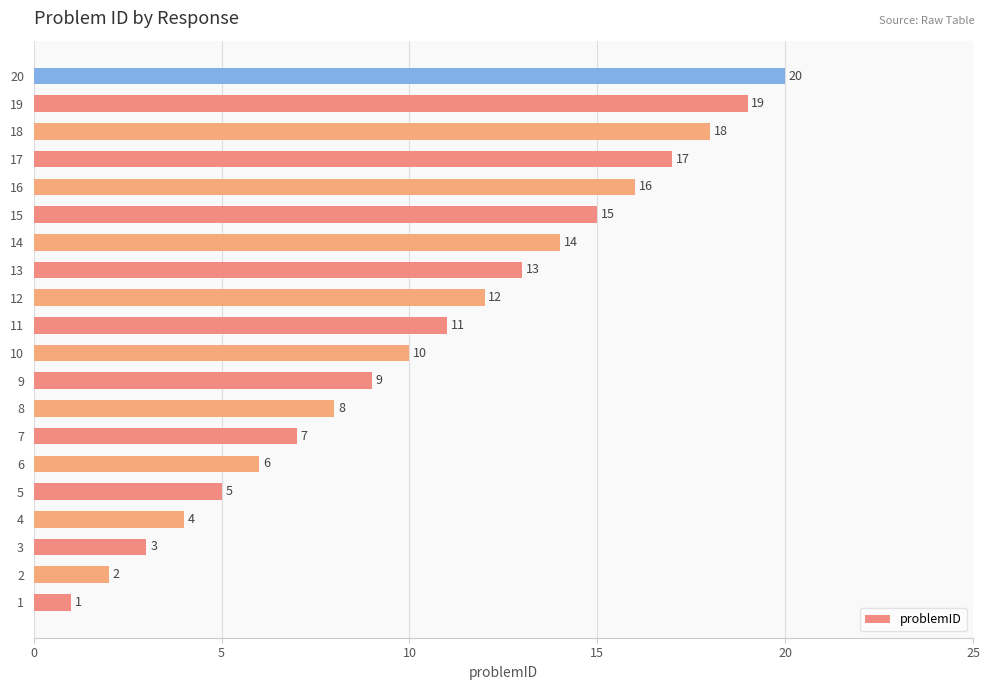

Rank the categories by value from lowest to highest.

1, 2, 3, 4, 5, 6, 7, 8, 9, 10, 11, 12, 13, 14, 15, 16, 17, 18, 19, 20